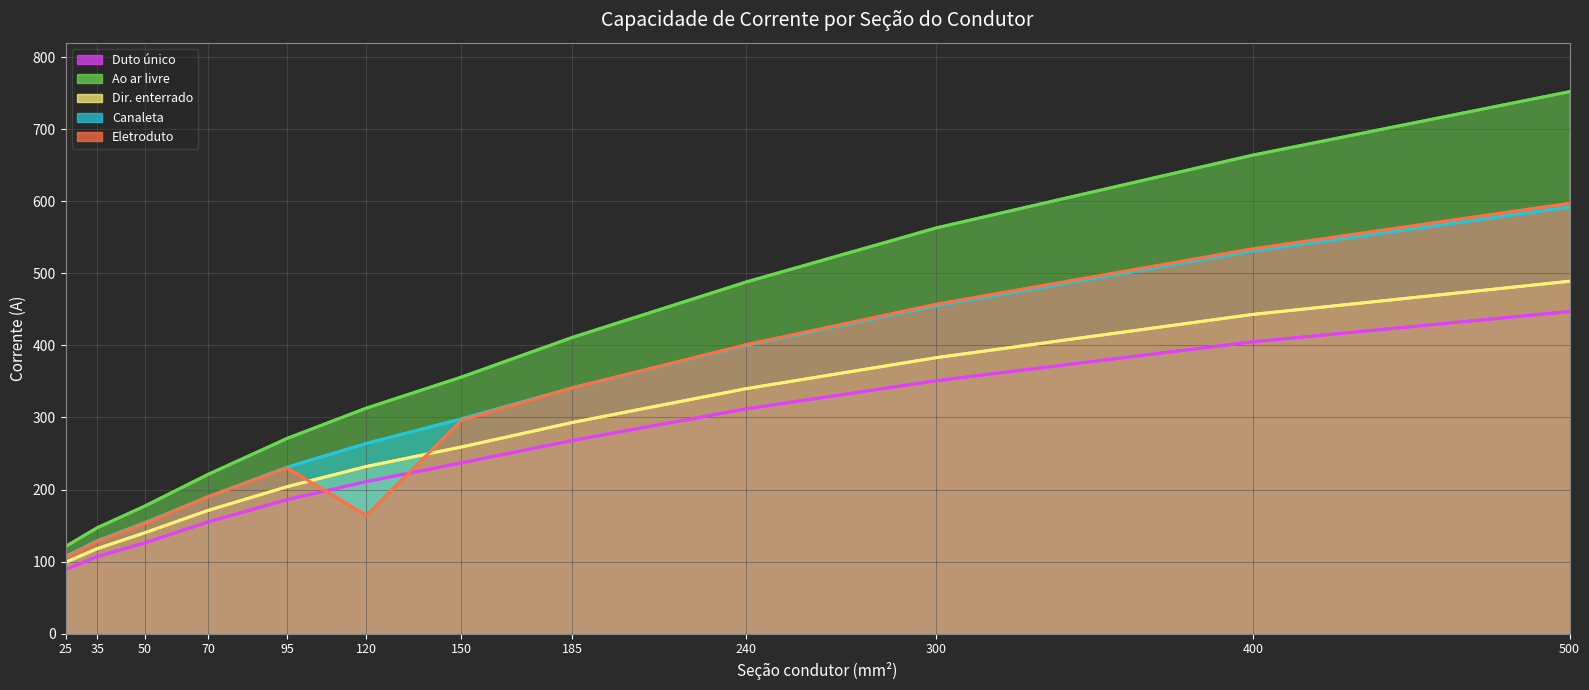

The Ao ar livre series shows 147 at 35. True or false?

True